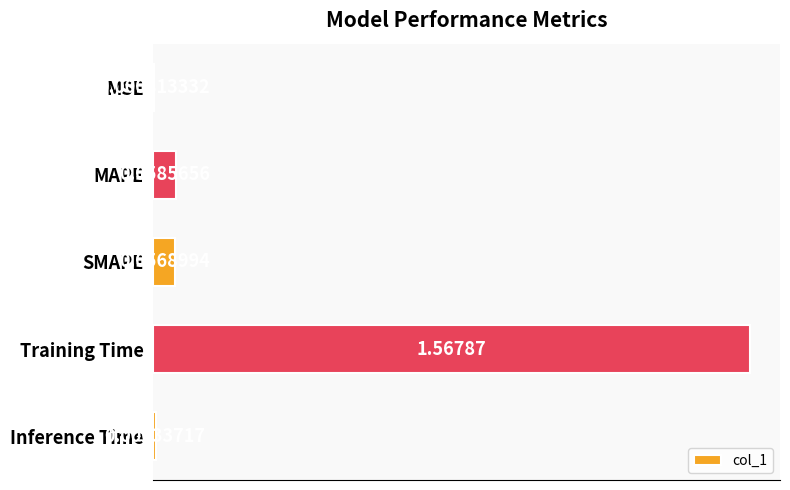

Which label corresponds to the largest value in the chart?

Training Time